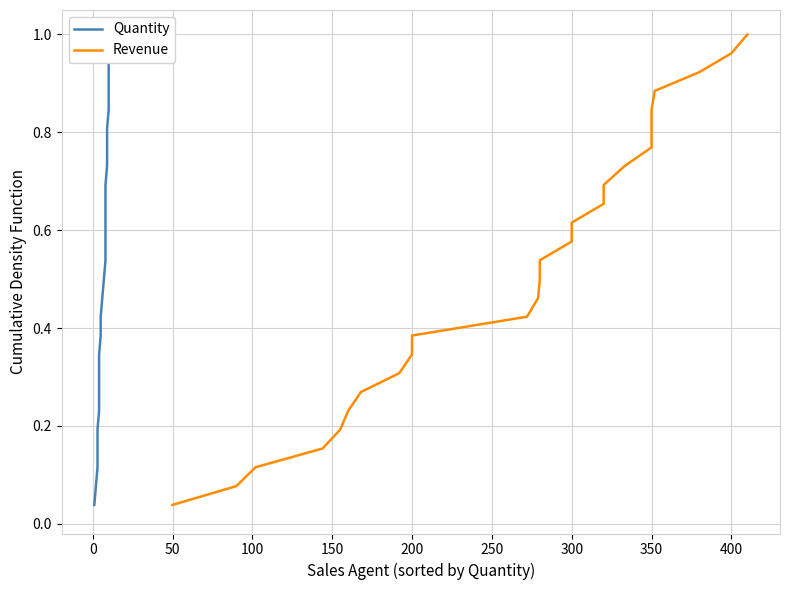

The value of Quantity at 0 is 0.0. True or false?

False